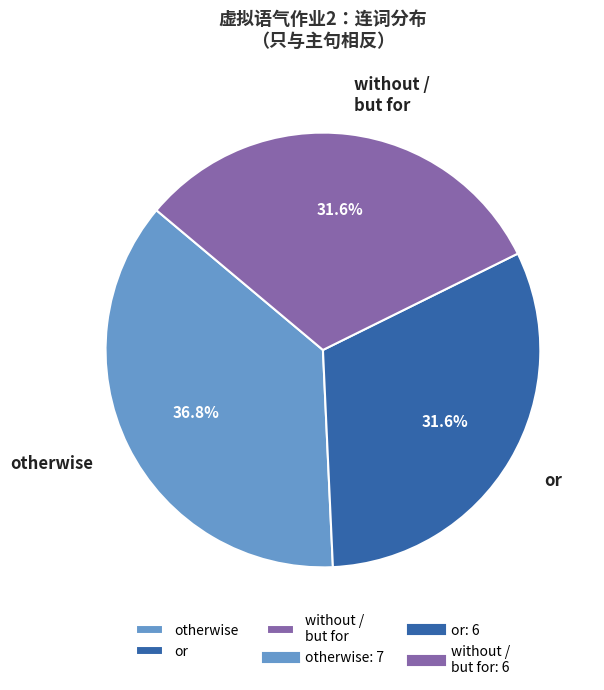

Which has a higher value, otherwise or without / but for?

otherwise